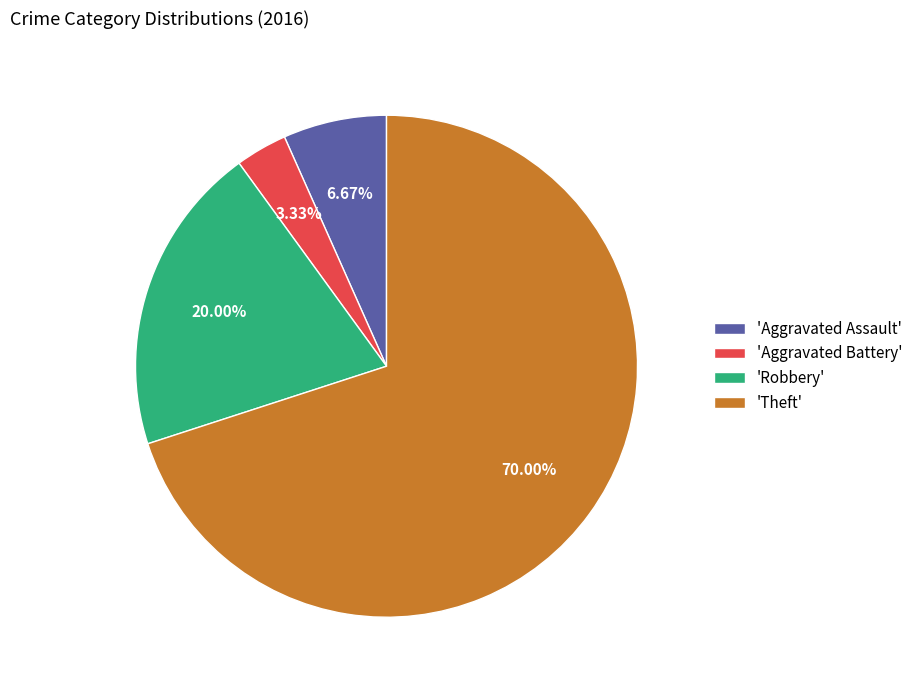

Rank the categories by value from lowest to highest.

'Aggravated Battery', 'Aggravated Assault', 'Robbery', 'Theft'